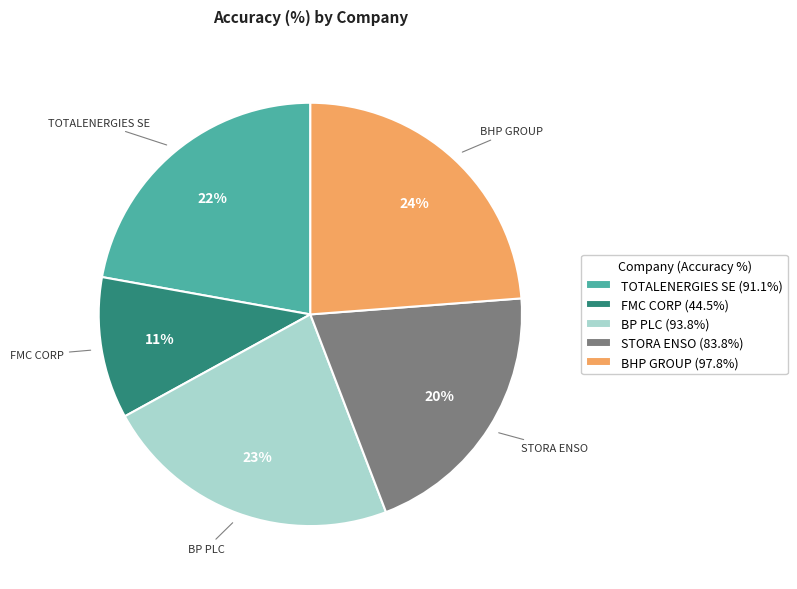

Does BP PLC account for over 50% of the chart?

No